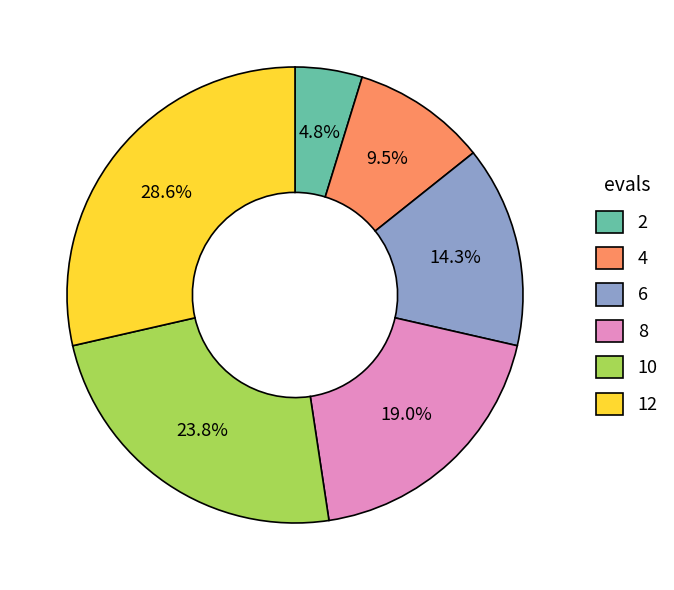

What is the ratio of the value at 6 to the value at 2?

3.0